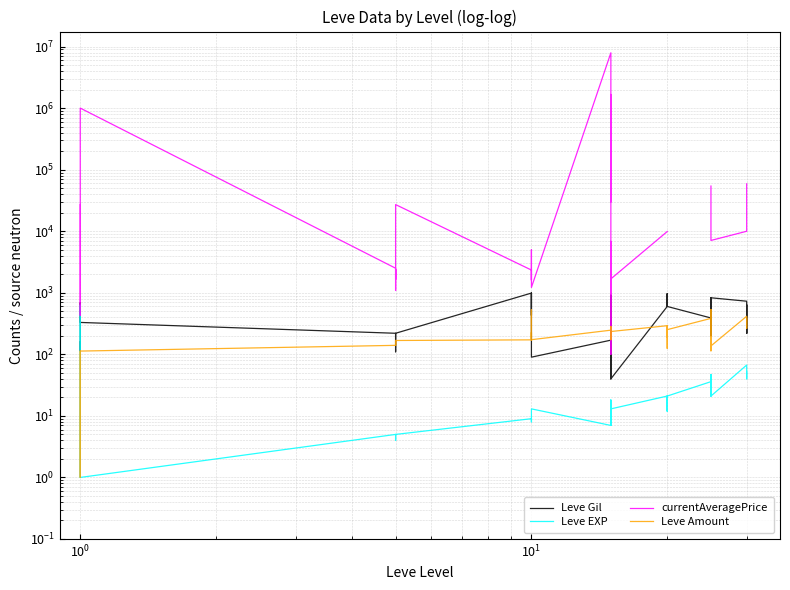

What is the value of the Leve Gil point at the 9th from the left?

220.0